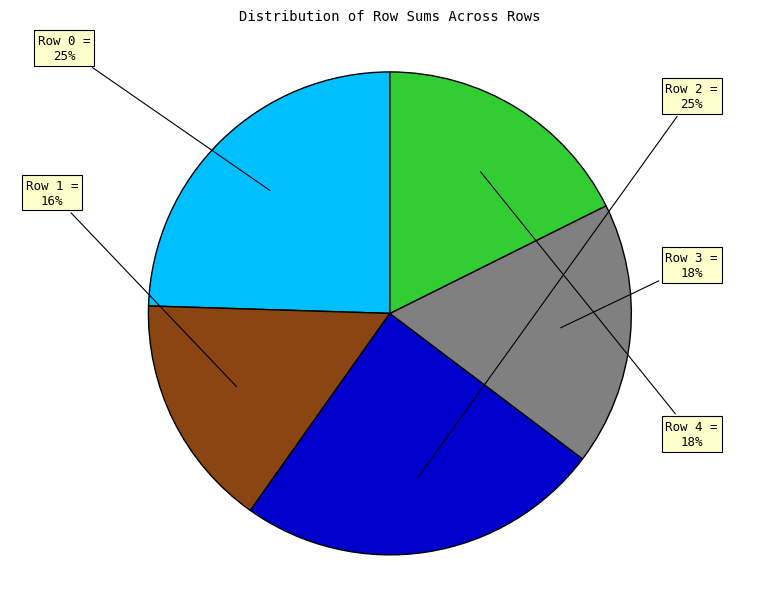

Does Row 2 represent more than half of the total?

No